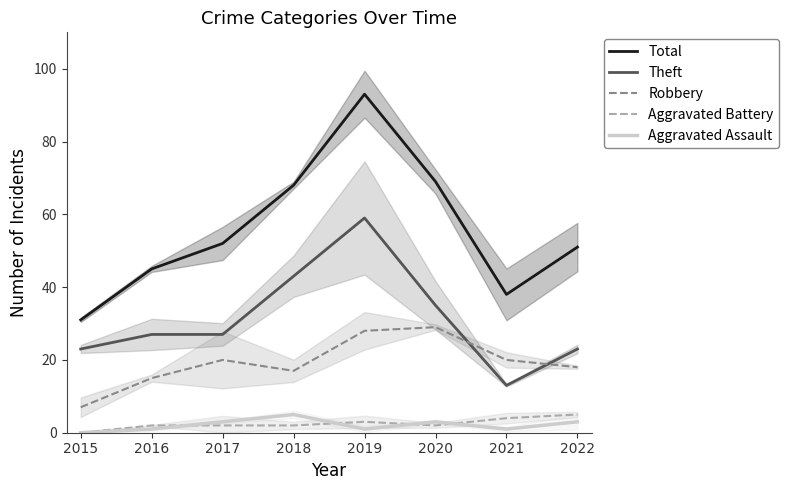

At which category does the chart reach its minimum across all series?

2015